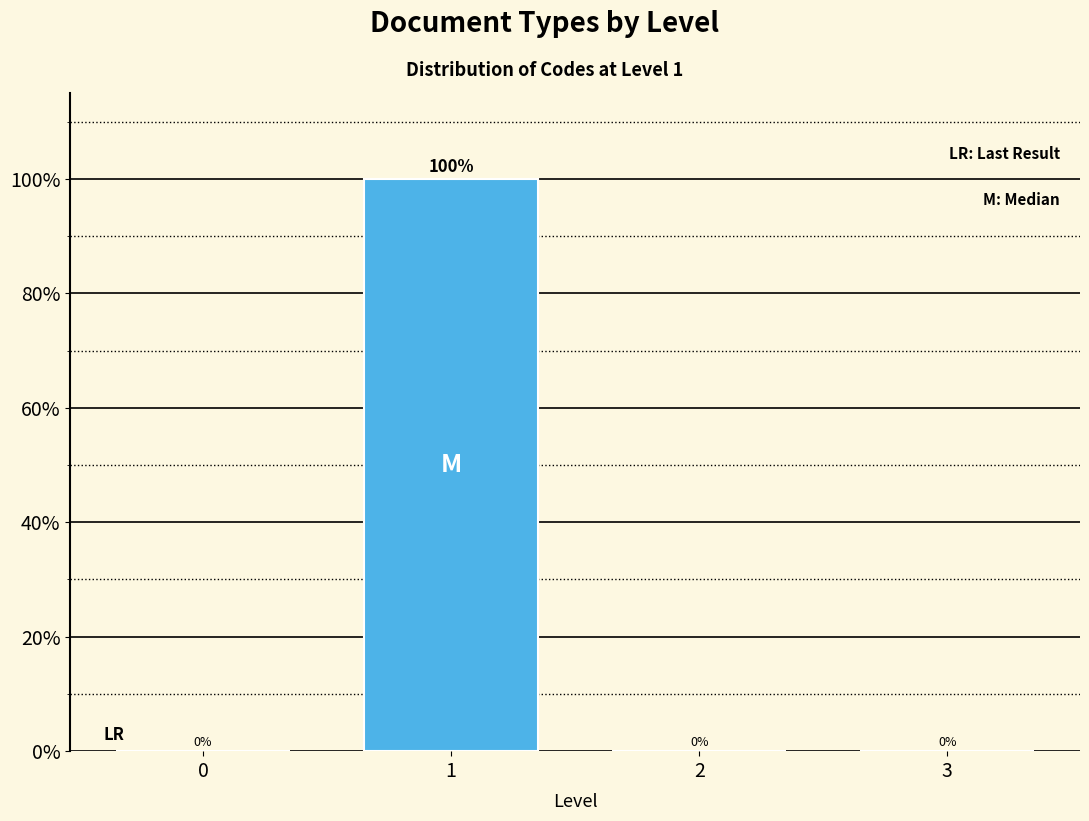

Reading left to right, list all the values displayed in this chart.

0=0	1=100	2=0	3=0